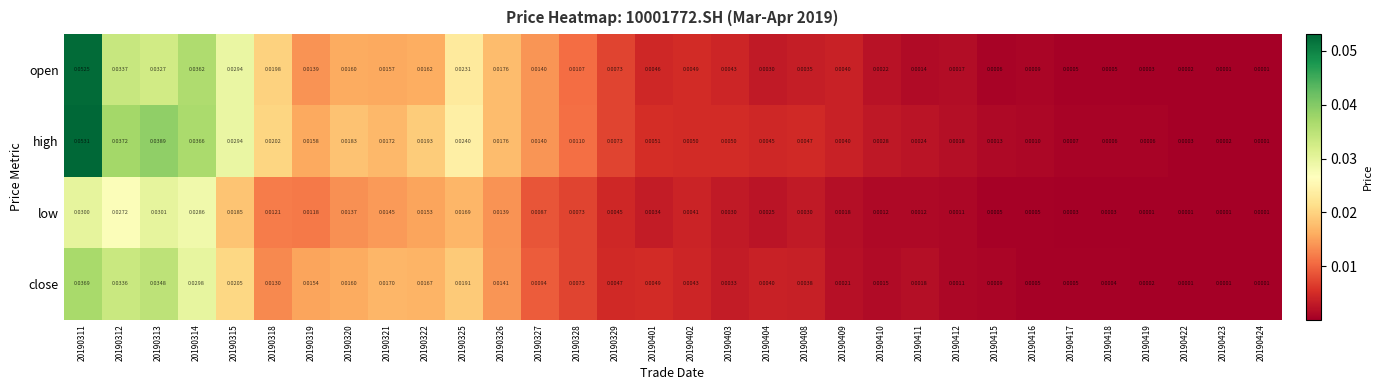

Which series has the largest range (max minus min)?

high